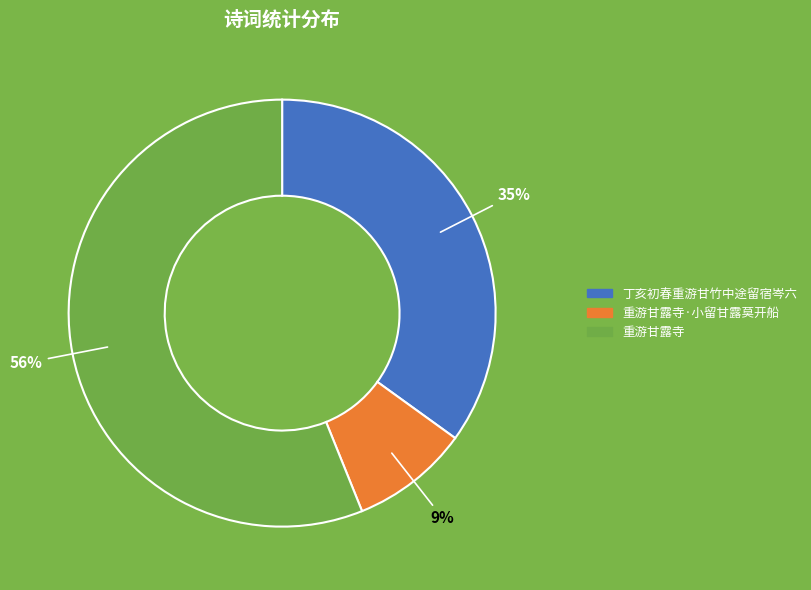

To the nearest percent, what is the difference between the largest and smallest slice percentages?

47%